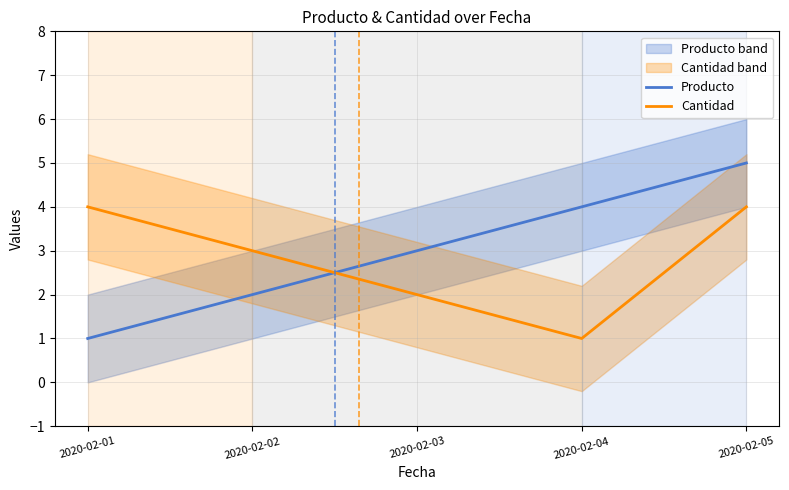

What is the difference between the Producto values at 2020-02-02 and 2020-02-05?

3